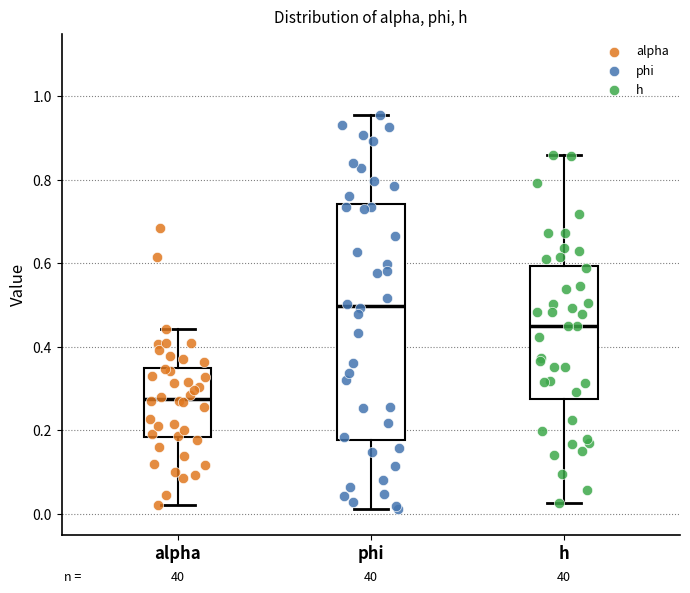

Which box has the lowest median line?

alpha